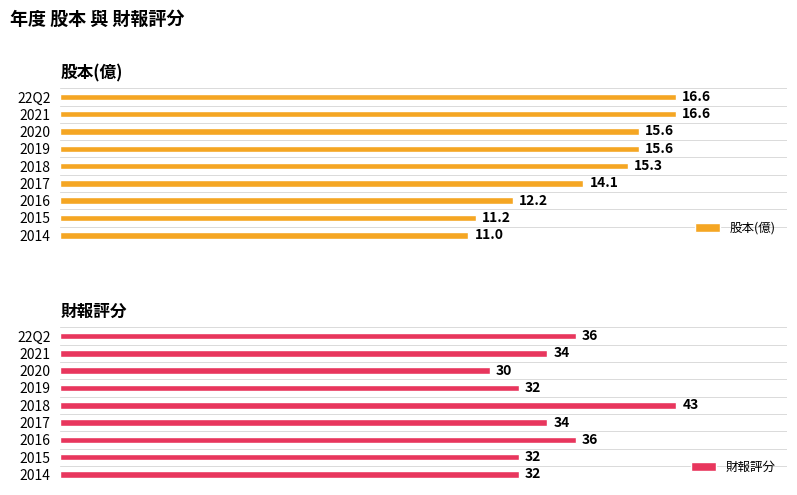

What value does the 股本(億) series have at 2016?

12.2